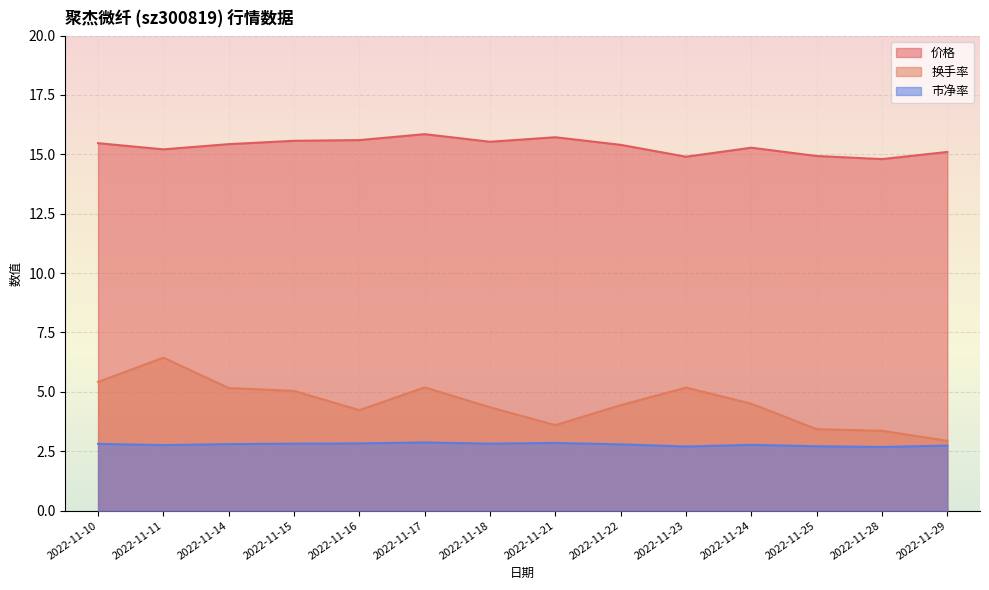

What is the difference between the second highest and second lowest values in the 换手率 series?

2.1